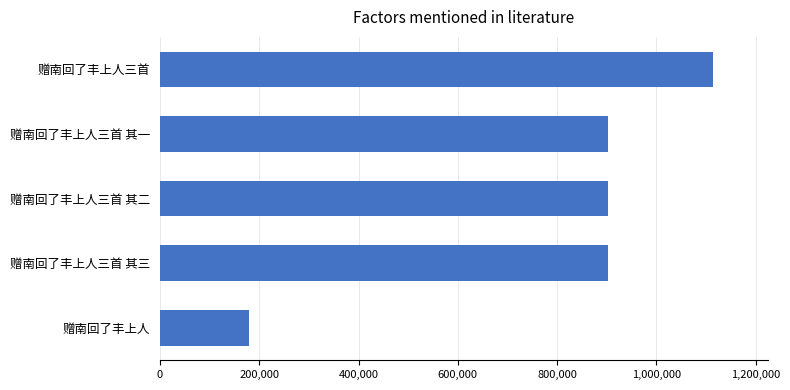

What value does the data have at 赠南回了丰上人三首 其一?

901876